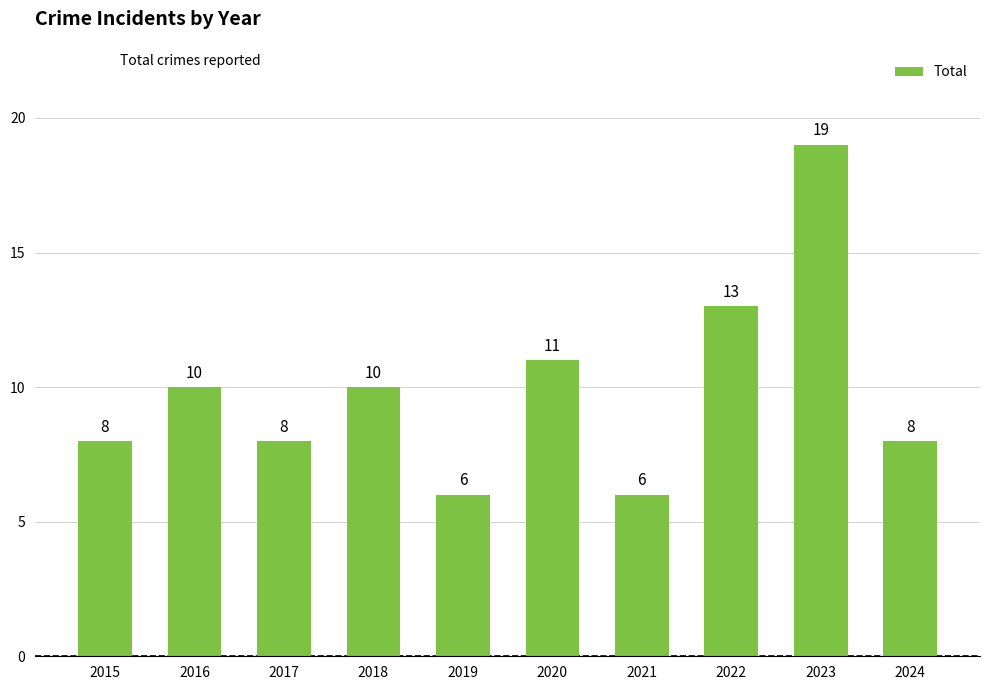

What is the maximum value shown in the chart?

19